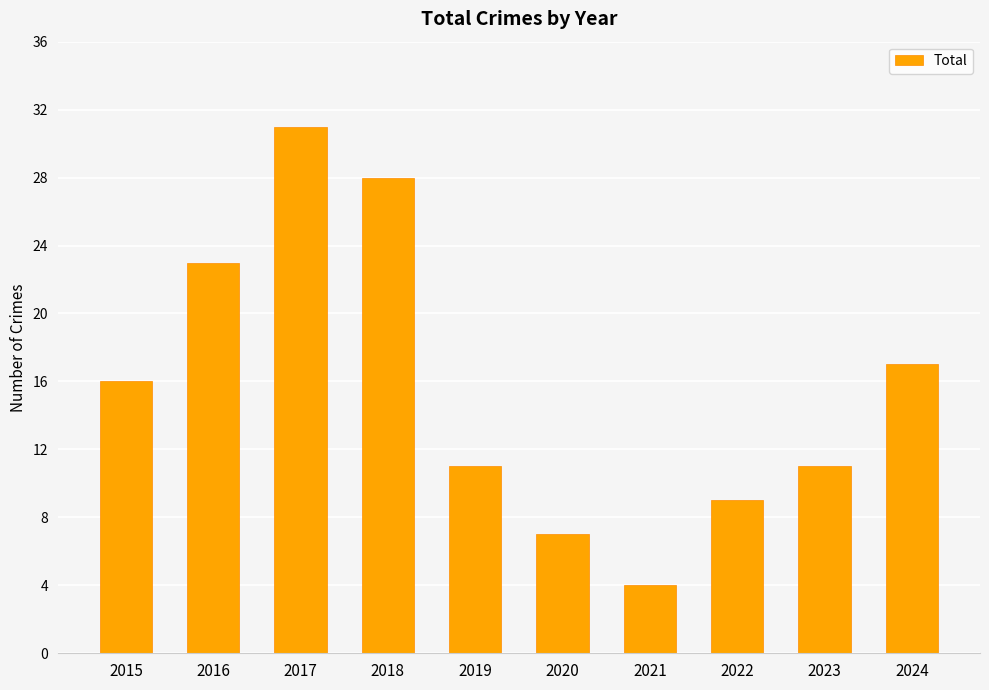

Reading left to right, what are all the values shown in this chart?

16	23	31	28	11	7	4	9	11	17